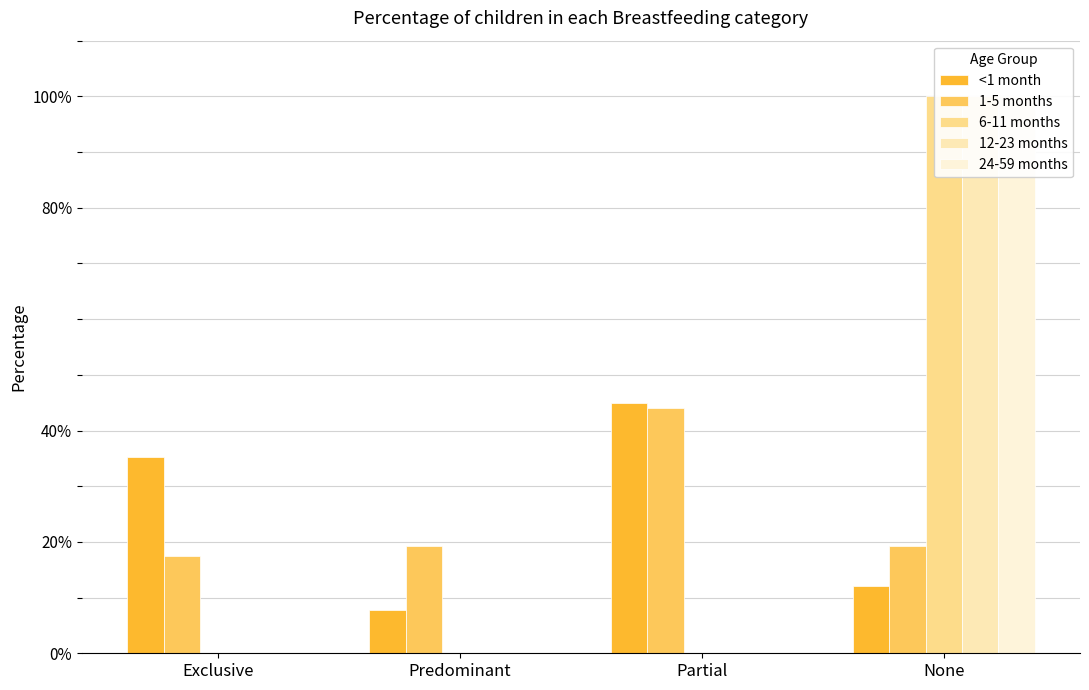

Is it true that 1-5 months equals 0.4 at Partial?

True